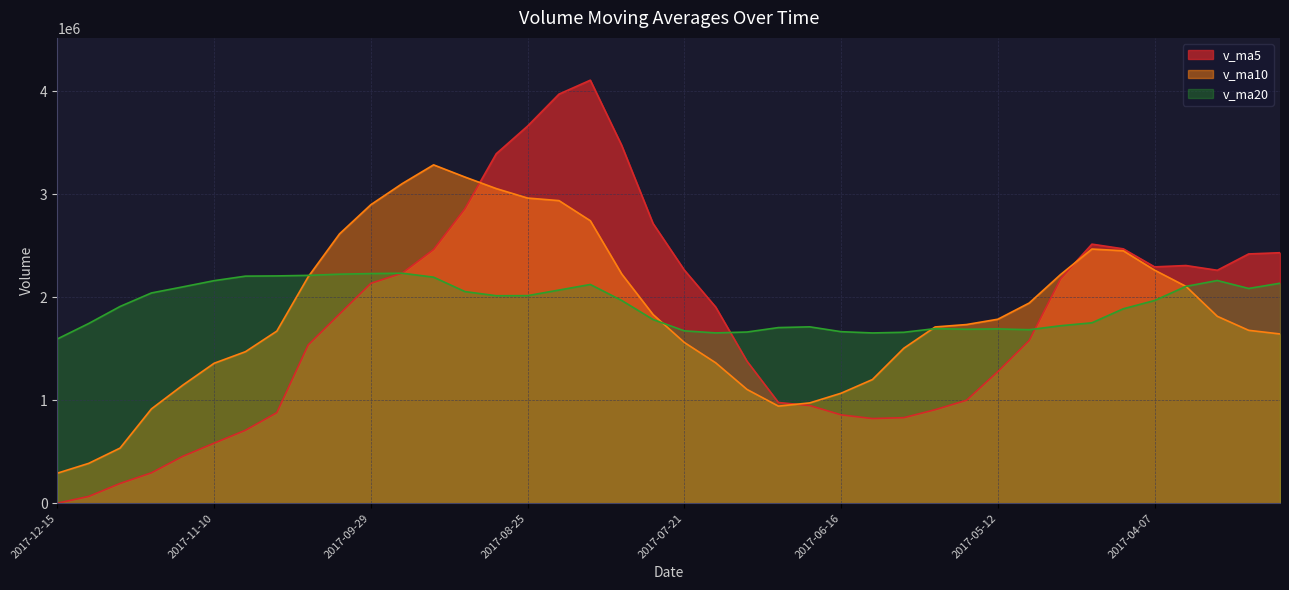

Reading left to right, list all the values displayed in this chart.

v_ma5: 0.0	65412.5	191252.8	294620.6	454875.3	582530.1	708034.8	878851.5	1536327.9	1836607.2	2134561.6	2233856.5	2462792.2	2859010.1	3393010.4	3661933.3	3971813.8	4107097.1	3474610.5	2716201.6	2263106.0	1903996.5	1377799.6	977419.9	947930.8	857475.7	821567.0	830213.0	907370.1	999233.5	1277900.9	1579727.4	2178261.0	2515050.9	2469497.8	2294349.9	2307389.6	2261365.4	2419987.7	2431802.1
v_ma10: 291265.0	386723.7	535052.2	915474.2	1145741.3	1358545.8	1470945.6	1670821.9	2197669.0	2614808.8	2898247.4	3102835.1	3284944.7	3166810.3	3054606.0	2962519.7	2937905.1	2742448.3	2226015.2	1832066.2	1560290.9	1362781.7	1104006.3	942395.0	973582.2	1067688.3	1200647.2	1504237.0	1711210.5	1734365.6	1786125.4	1943558.5	2219813.2	2467519.3	2450650.0	2262542.7	2105136.1	1814332.8	1678435.8	1643076.0
v_ma20: 1594756.2	1744779.4	1909998.4	2041142.2	2100173.6	2160532.8	2204425.4	2206635.1	2211842.1	2223437.5	2229269.2	2232808.4	2194475.5	2054602.6	2014094.1	2015104.0	2069276.2	2123342.7	1968612.8	1783215.9	1673208.1	1653170.1	1661909.7	1704957.1	1712116.1	1665115.5	1652891.7	1659284.9	1694823.1	1688720.8	1692000.5	1684250.1	1722803.7	1751351.3	1887347.0	1967787.5	2105080.0	2162032.7	2084801.3	2135500.0